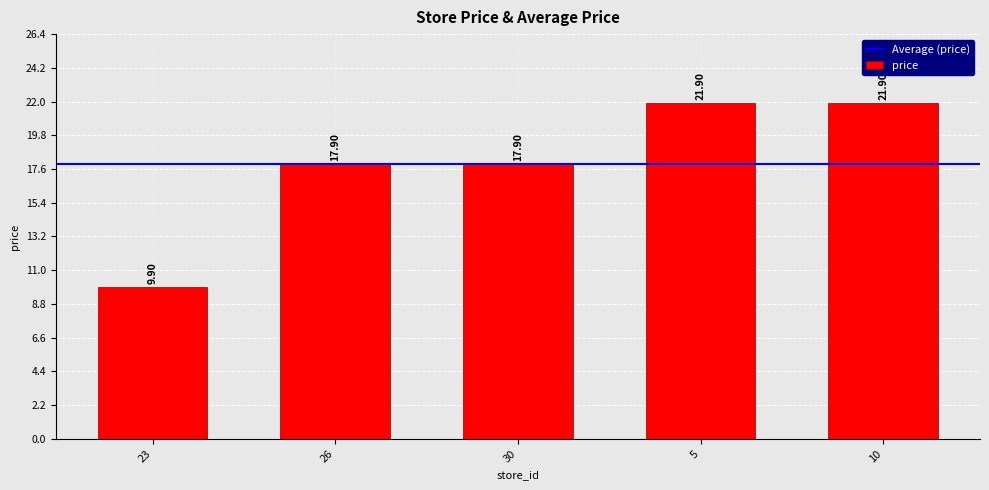

What is the sum of all values?

89.5